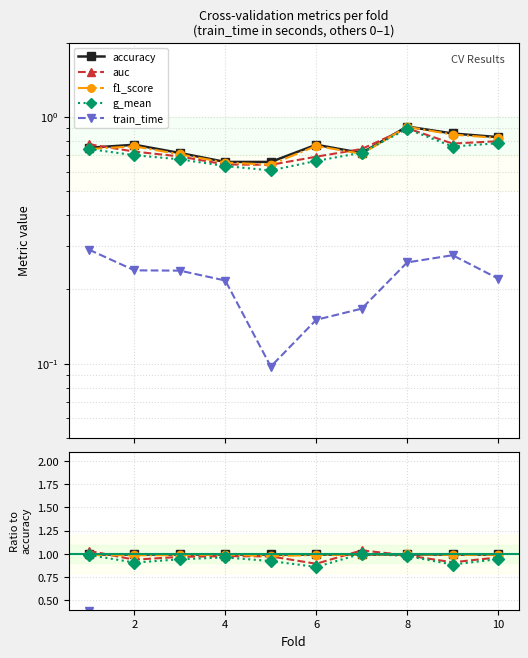

Which has a higher value, 10 or 6?

10